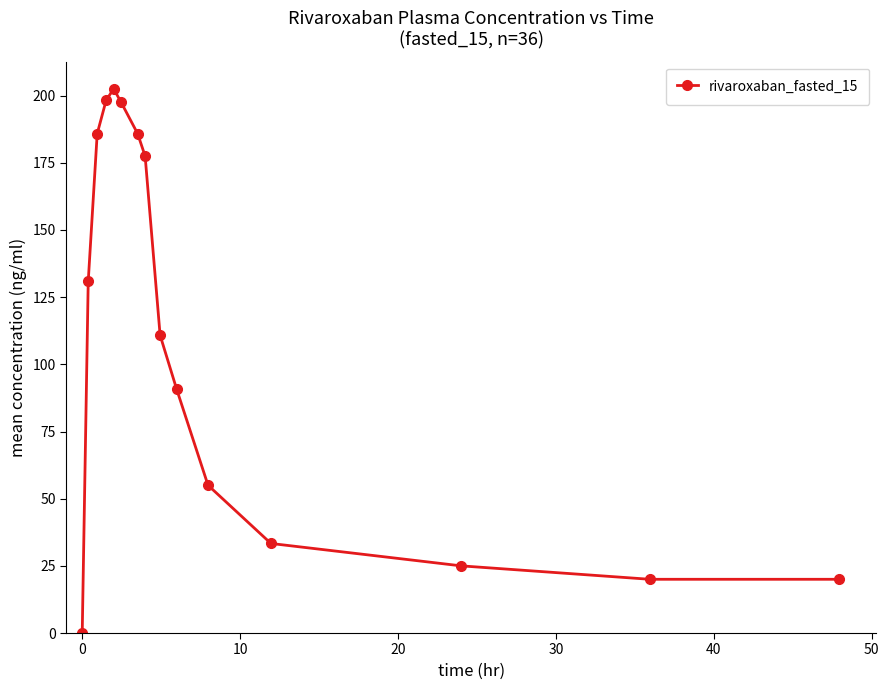

What is the value of the 9th point from the left?

110.8